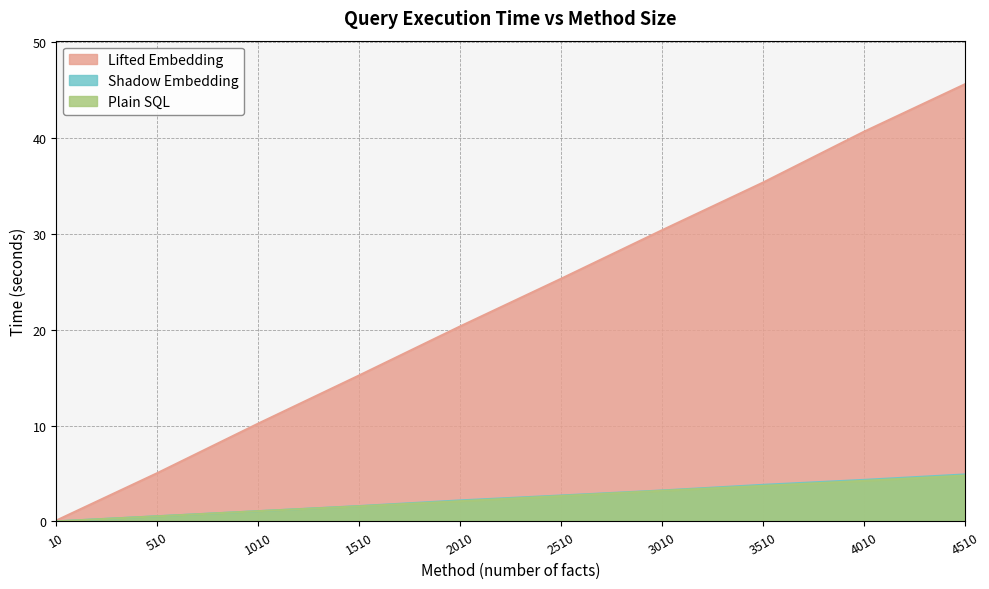

What is the total value across all series at 1510?

18.4